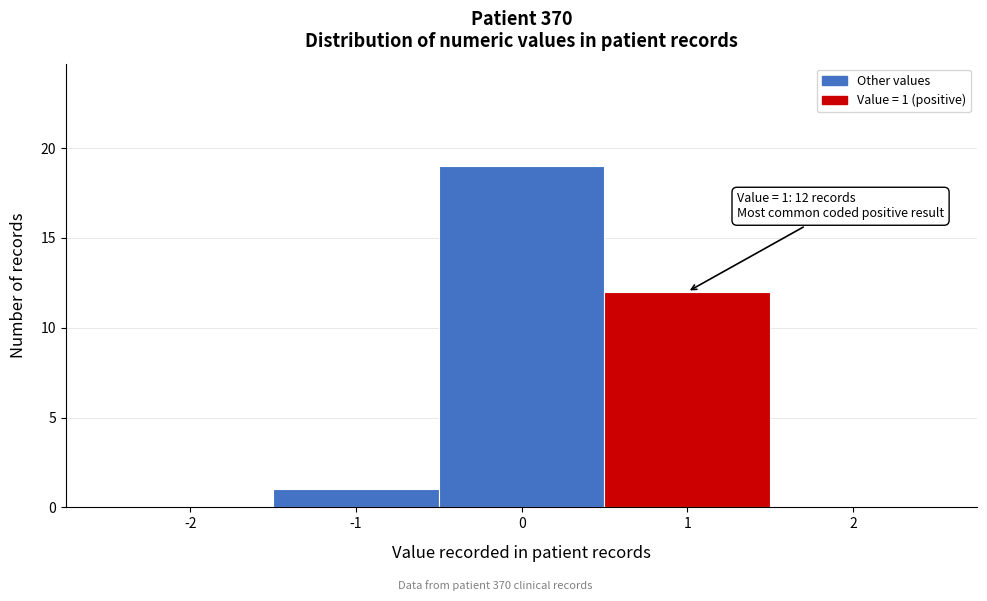

Reading left to right, extract all data points from this chart.

-2=0	-1=1	0=19	1=12	2=0